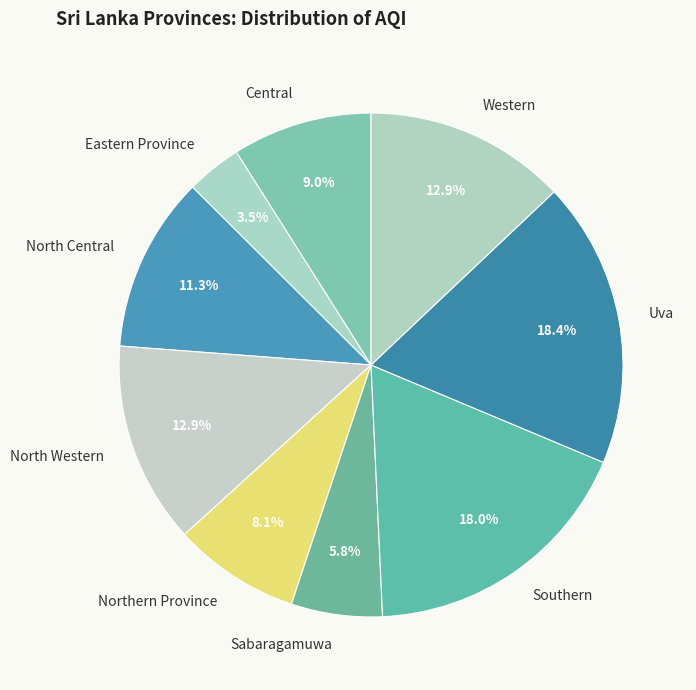

Which category has the smallest portion of the pie?

Eastern Province